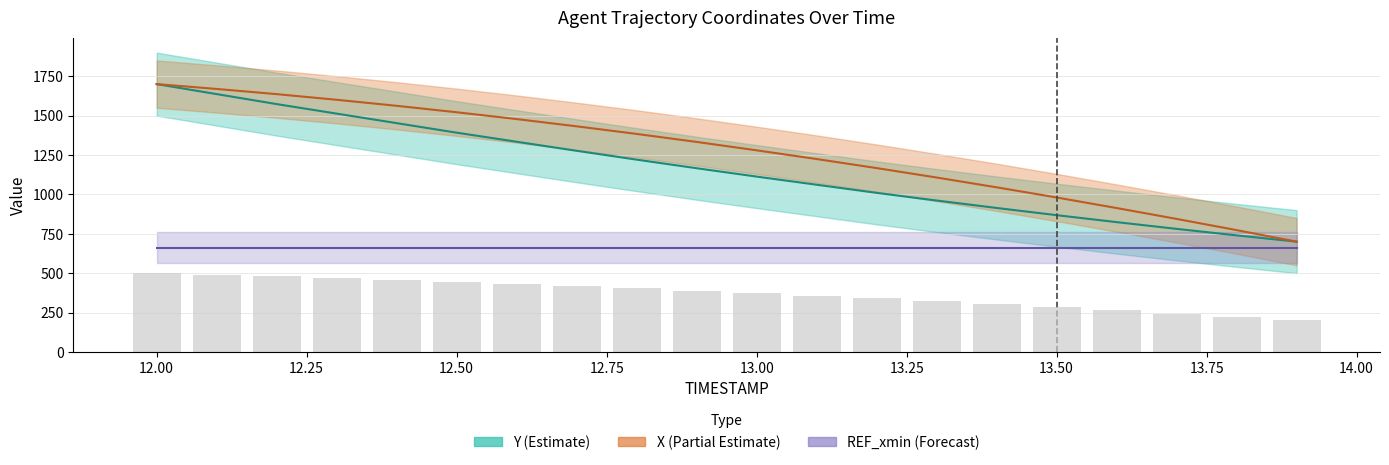

List the series in order of their peak value, highest first.

Y, X, REF_xmin